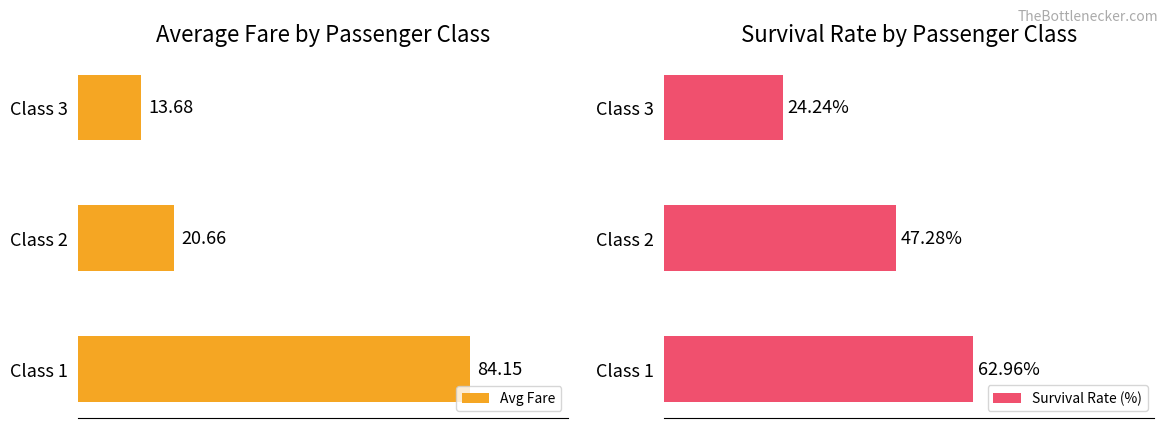

List the labels in order of Survival Rate (%) value, smallest first.

Class 3, Class 2, Class 1